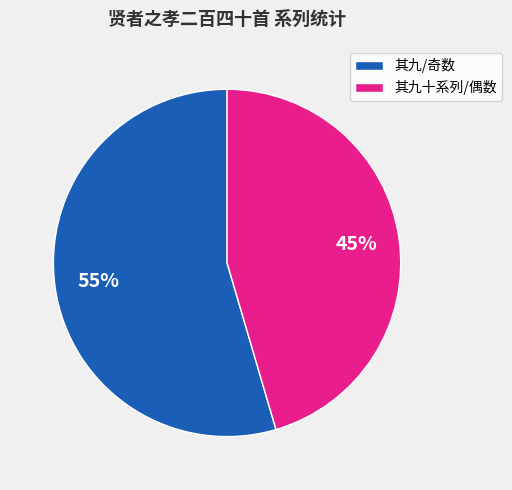

Count the number of slices in the pie.

2